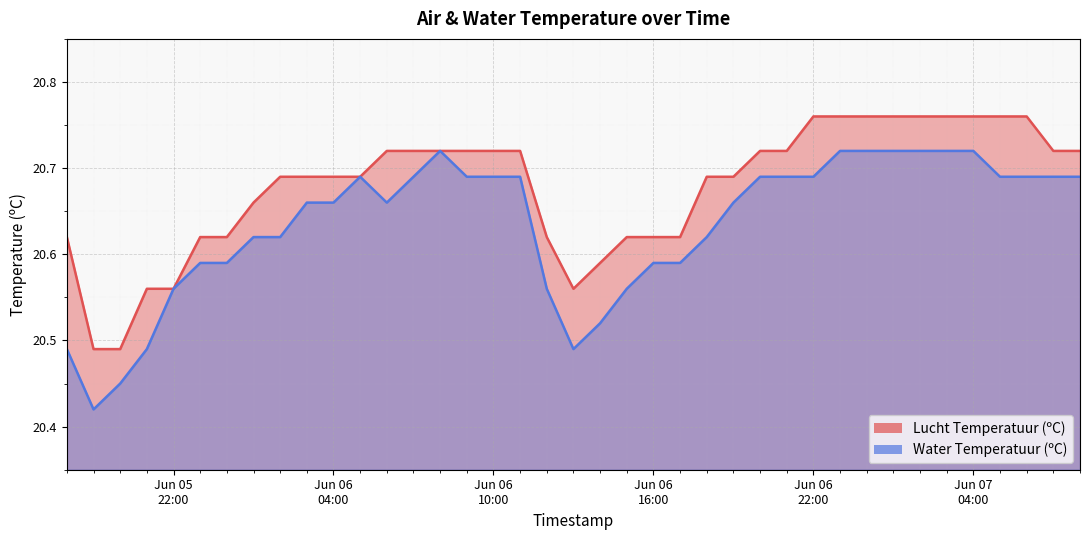

Which category has the lowest value across all series?

2025-06-05 19:00:00